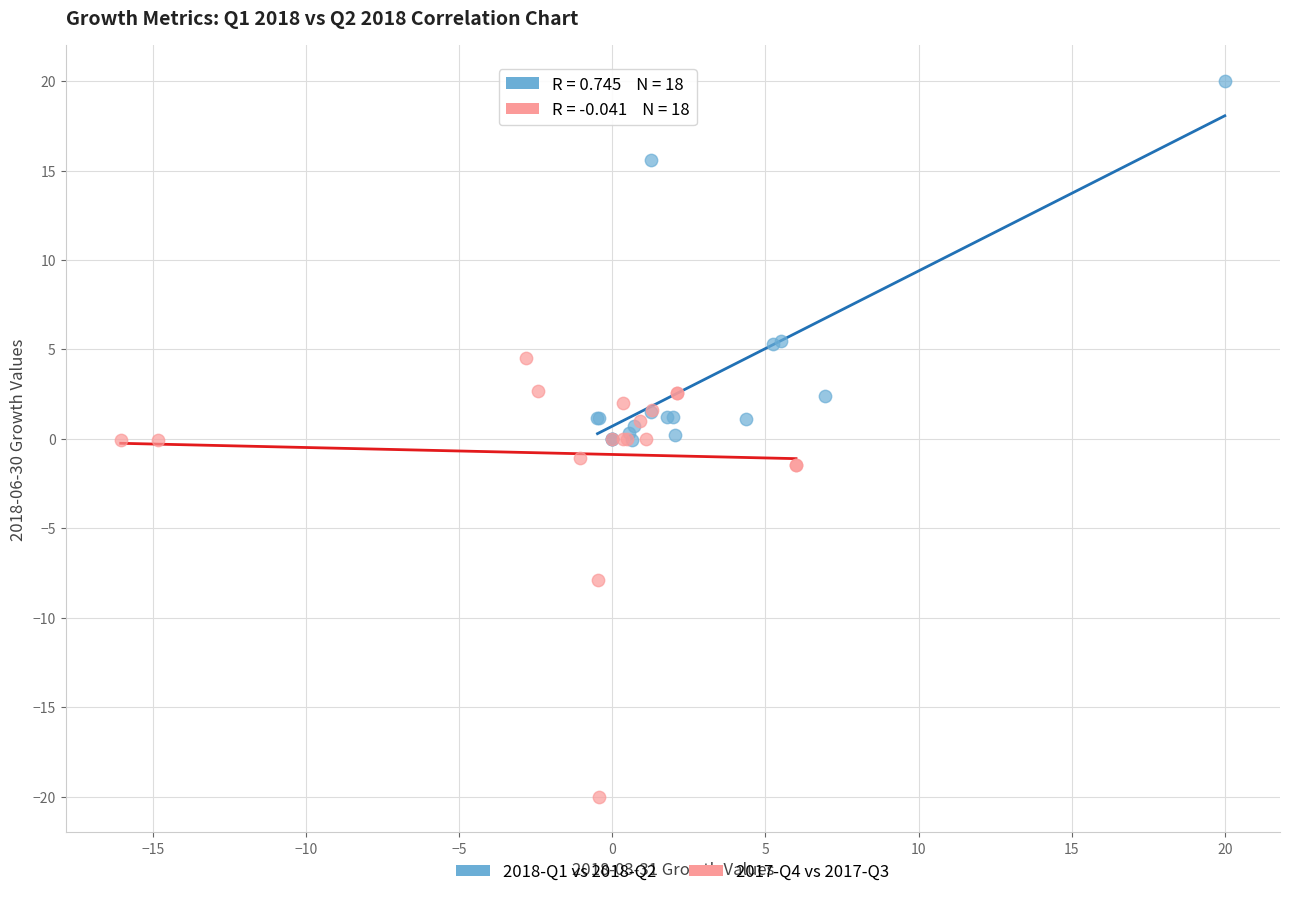

Which series has the widest spread of Y values?

2017-Q4 vs 2017-Q3